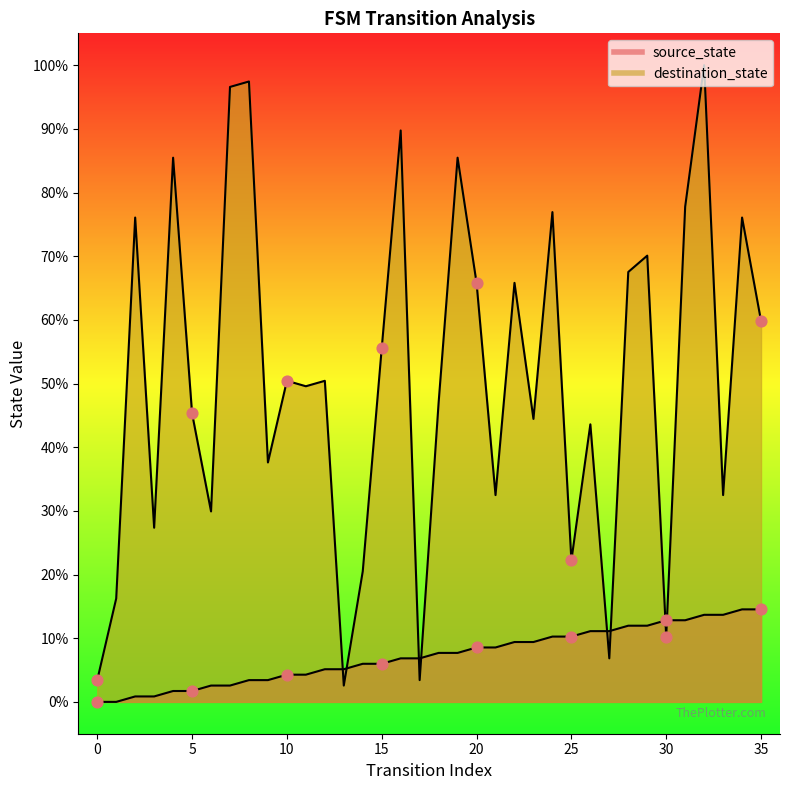

What are all the series names shown in the legend?

source_state, destination_state